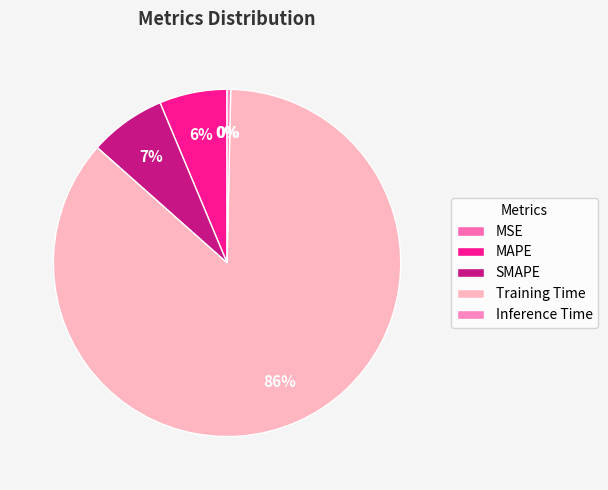

To the nearest percent, what percentage of the pie is SMAPE?

7%